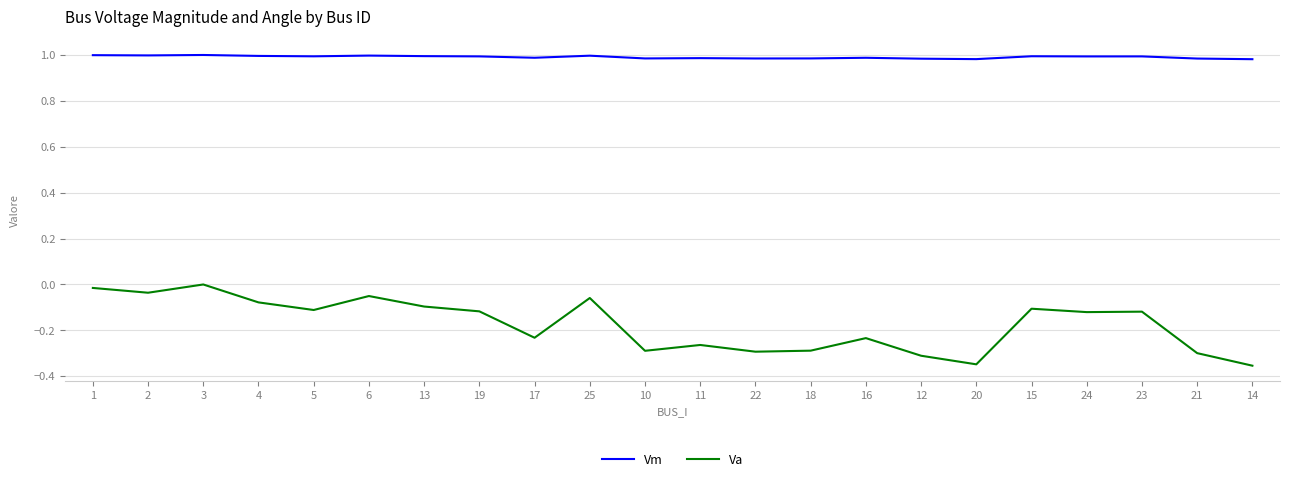

List the series in order of their peak value, highest first.

Vm, Va